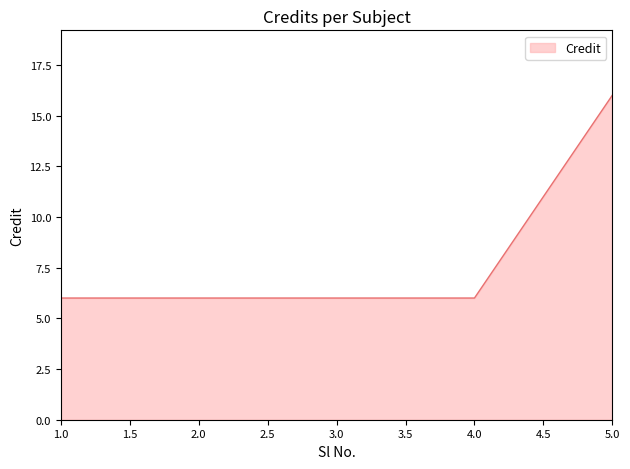

What is the average value?

8